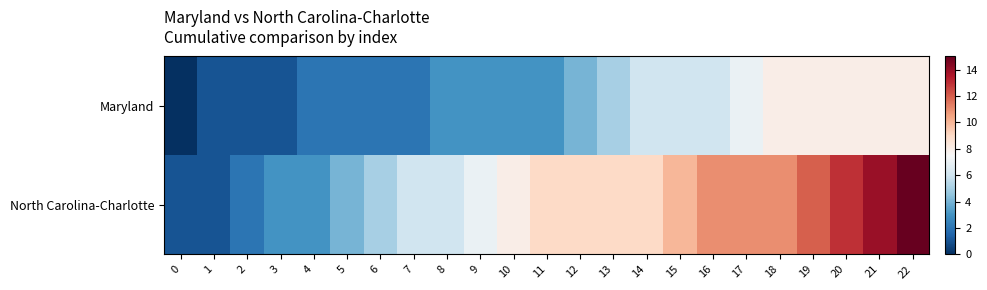

Reading left to right, list all the values displayed in this chart.

Maryland: 0=0	1=1	2=1	3=1	4=2	5=2	6=2	7=2	8=3	9=3	10=3	11=3	12=4	13=5	14=6	15=6	16=6	17=7	18=8	19=8	20=8	21=8	22=8
North Carolina-Charlotte: 0=1	1=1	2=2	3=3	4=3	5=4	6=5	7=6	8=6	9=7	10=8	11=9	12=9	13=9	14=9	15=10	16=11	17=11	18=11	19=12	20=13	21=14	22=15